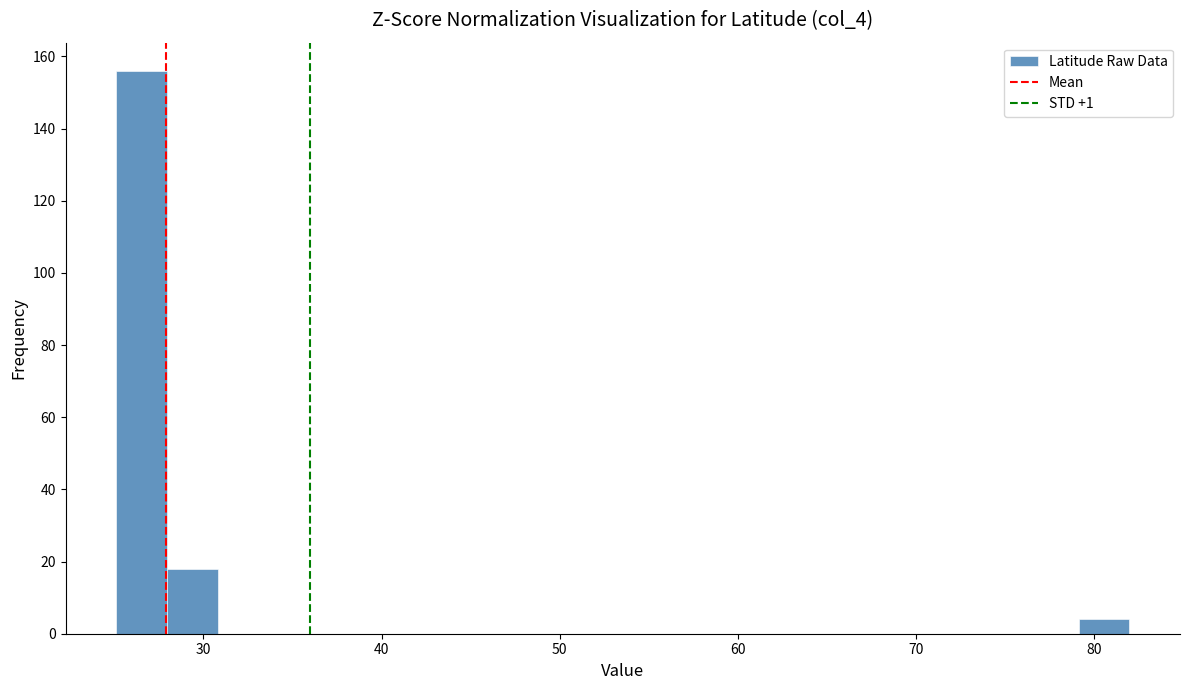

Read against the x-axis, roughly where is the centre of the tallest bar?

27